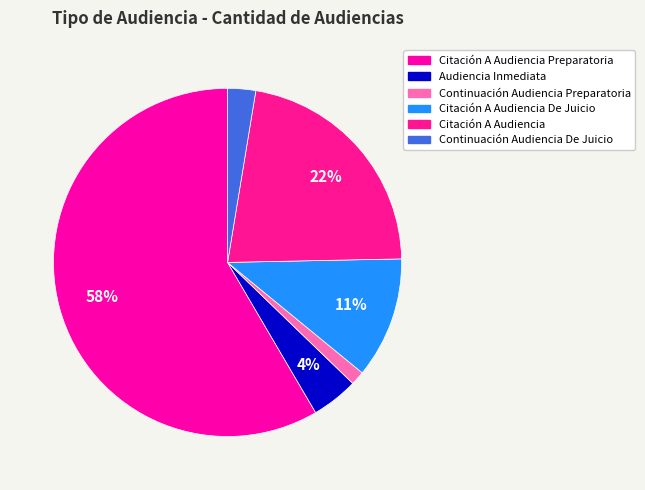

To the nearest percent, what is the combined percentage of Continuación Audiencia De Juicio and Citación A Audiencia?

25%